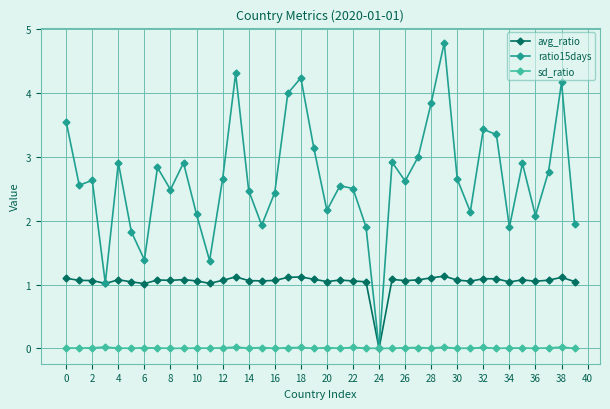

Which series has the largest total across all categories?

ratio15days